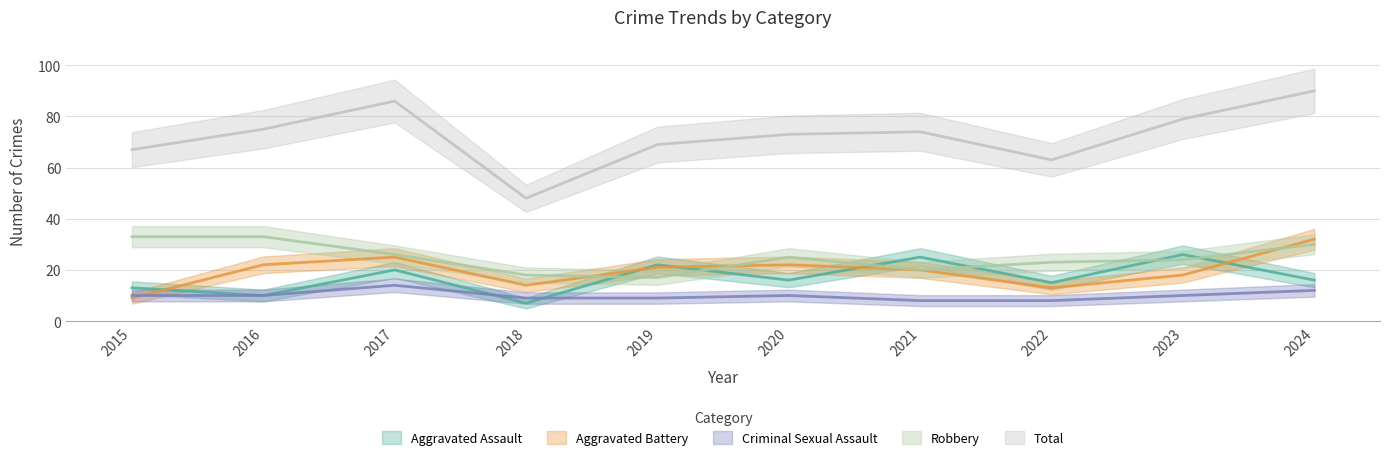

What is the total value across all series at 2023?

157